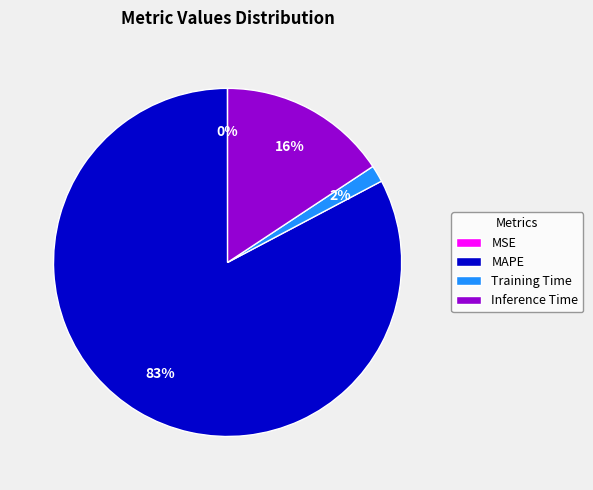

To the nearest percent, what is the difference between the Inference Time and Training Time slice percentages?

14%